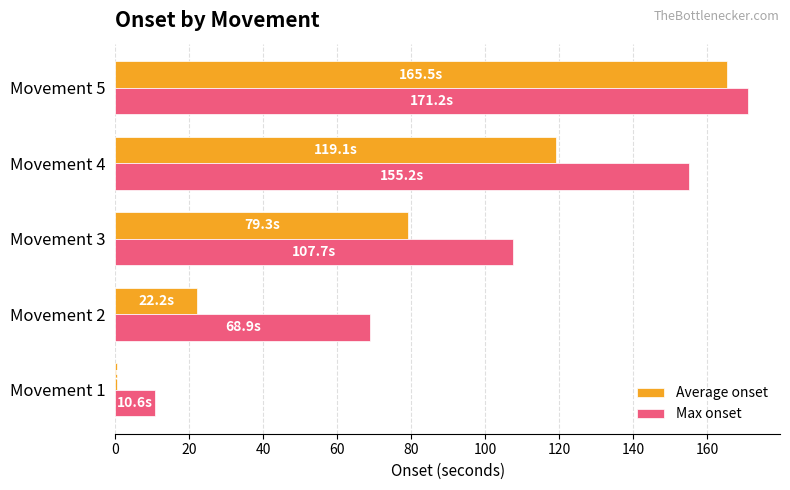

What is the total value across all series at Movement 2?

91.1